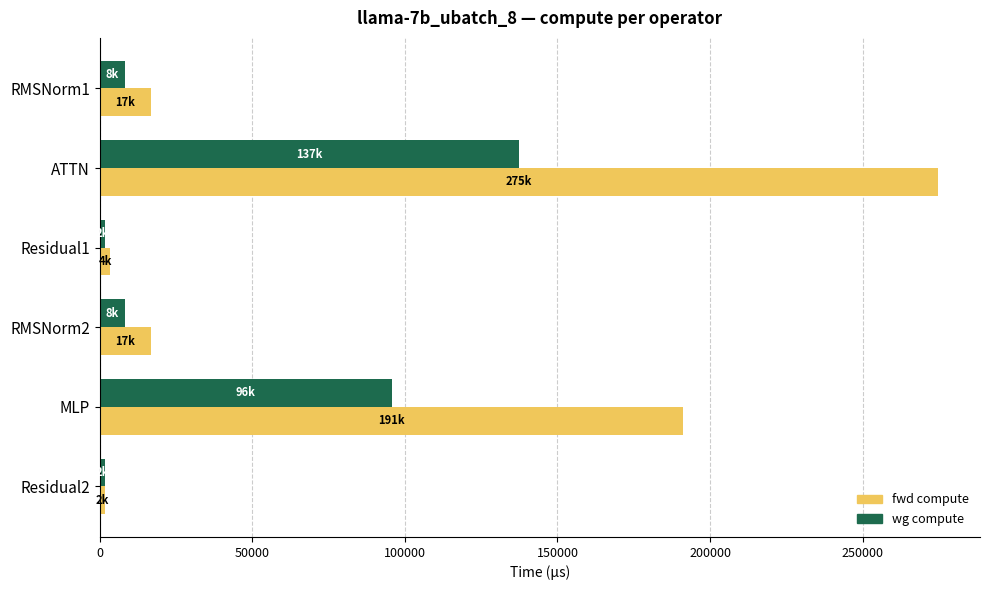

What is the difference between the maximum and minimum values in the wg compute series?

135569.2